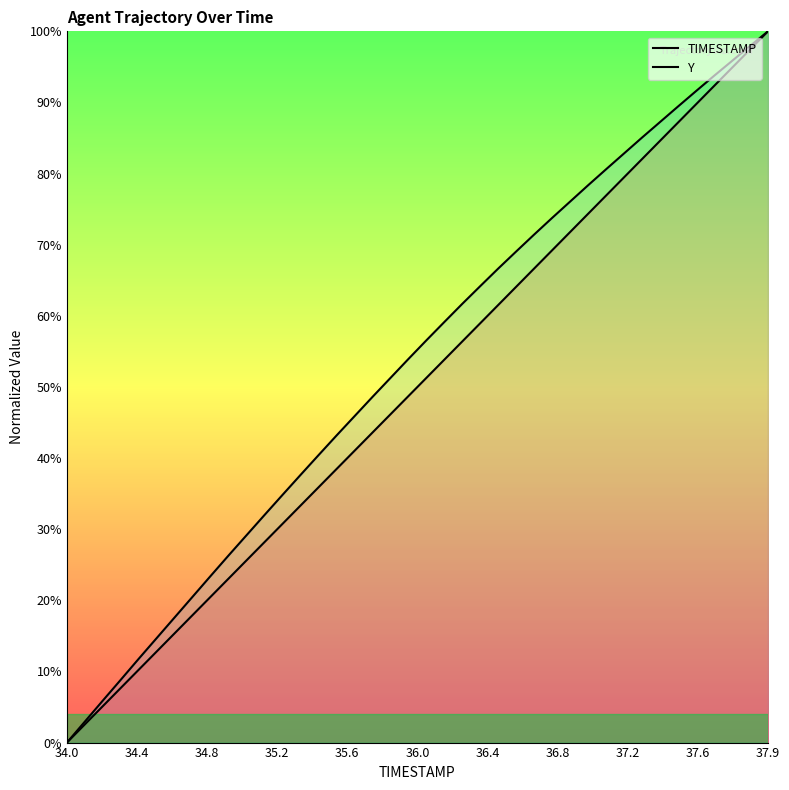

True or false: TIMESTAMP and Y cross at least once.

False